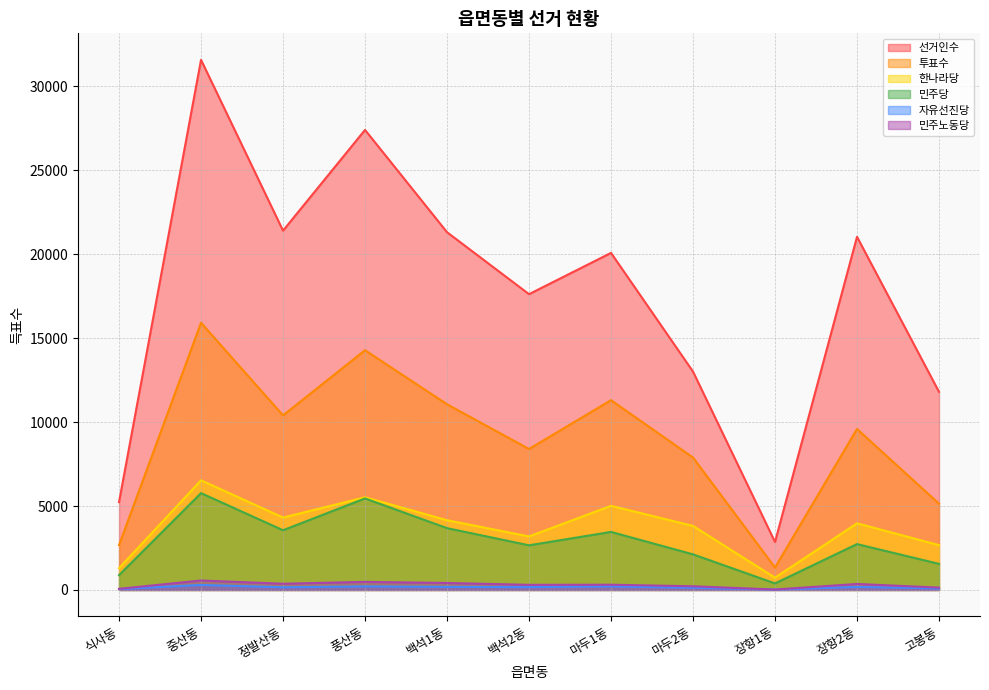

Is it true that 한나라당 equals 2670 at 고봉동?

True